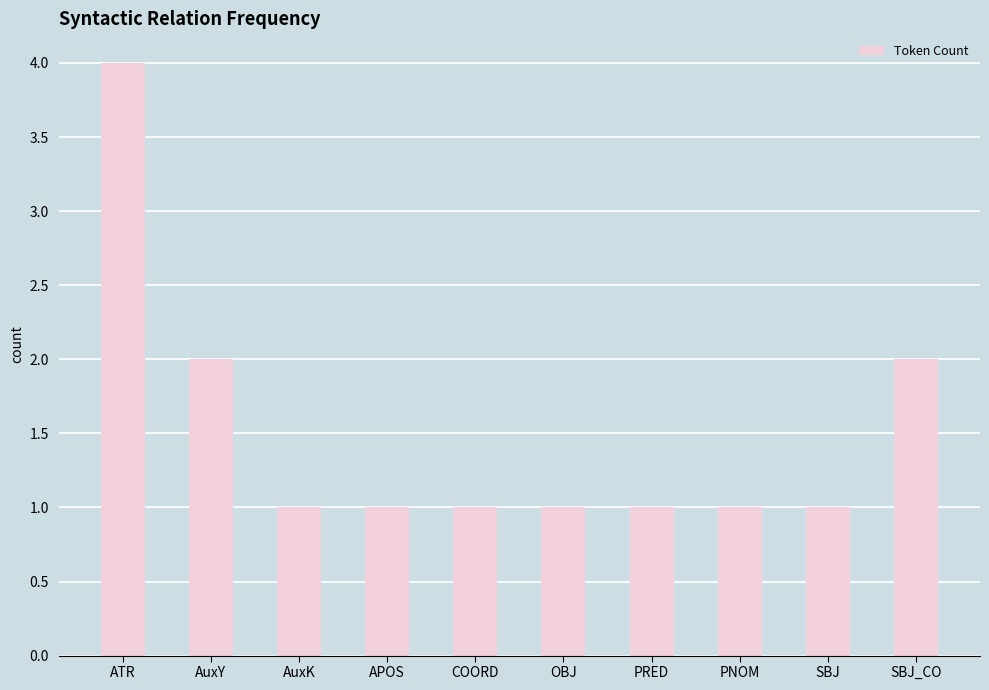

What is the maximum value shown in the chart?

4